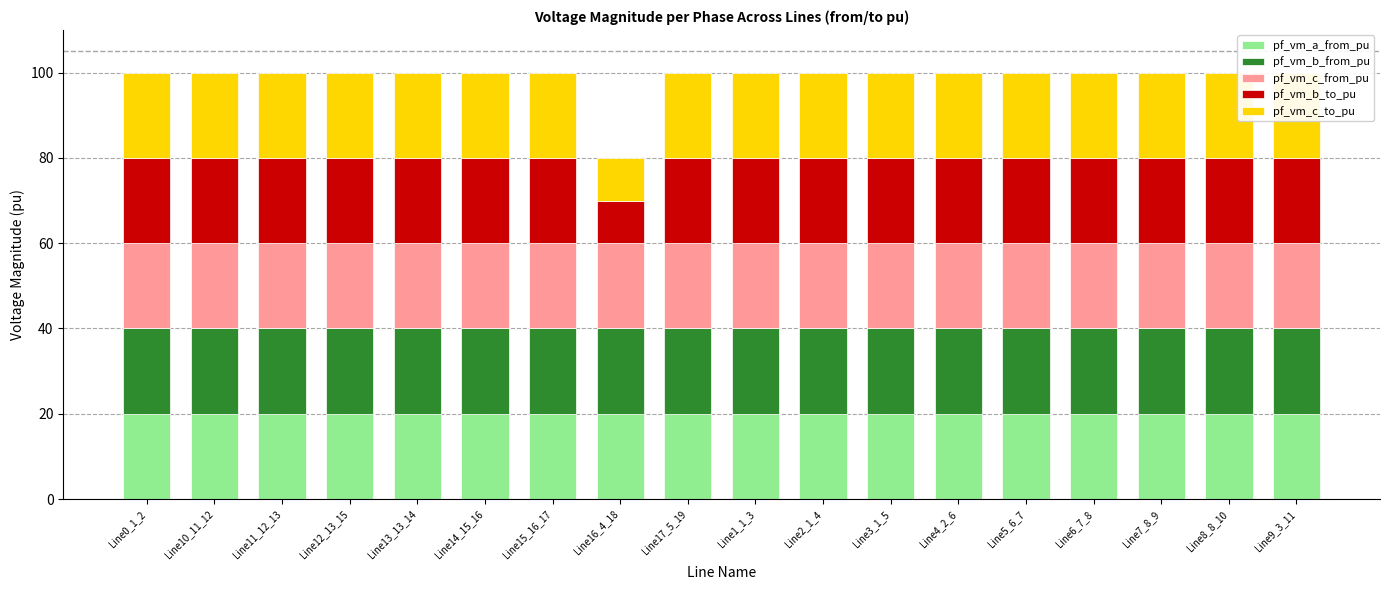

Is it true that pf_vm_a_from_pu equals 6.9 at Line16_4_18?

False